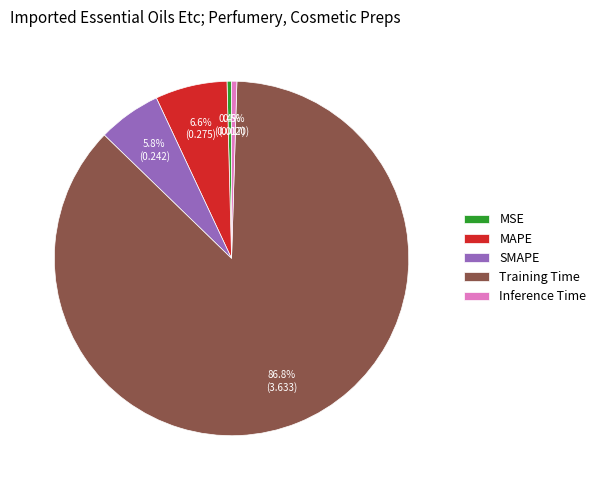

Which has a higher value, Training Time or SMAPE?

Training Time